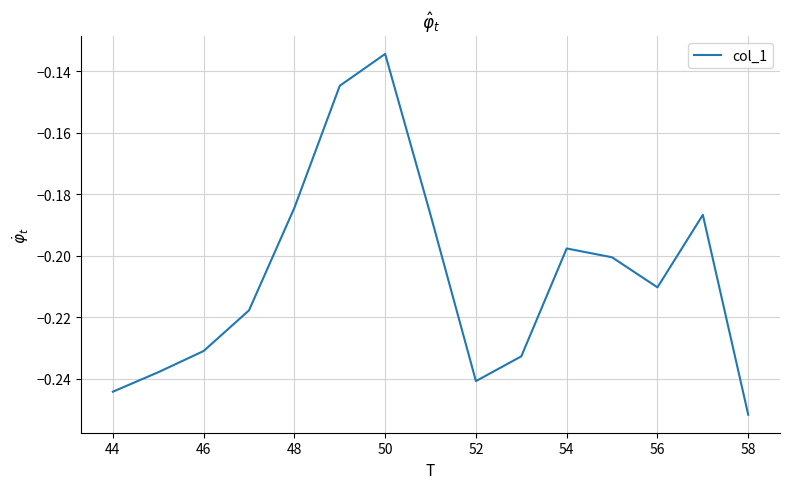

Does the chart display data point markers on the line(s)?

No